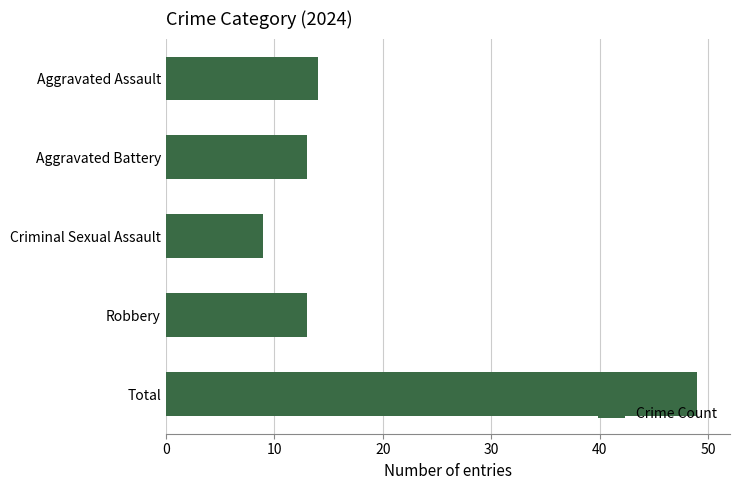

Reading top to bottom, transcribe all the data shown in this chart.

Aggravated Assault=14	Aggravated Battery=13	Criminal Sexual Assault=9	Robbery=13	Total=49